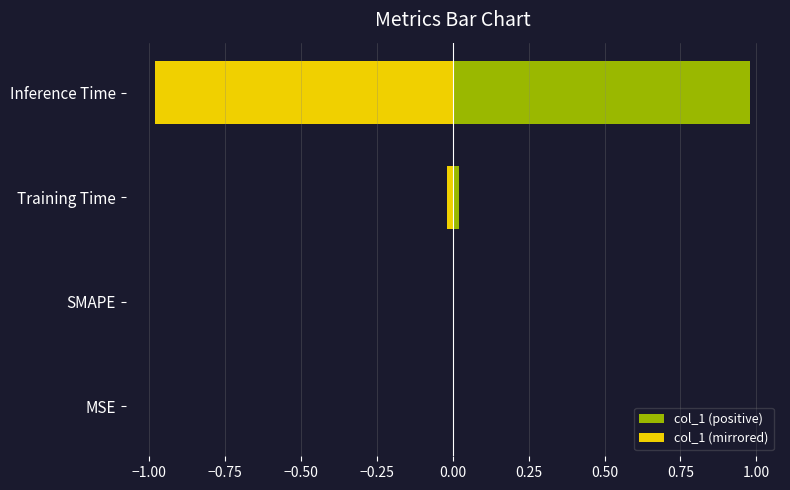

What is the average value of the col_1 (positive) series?

0.2